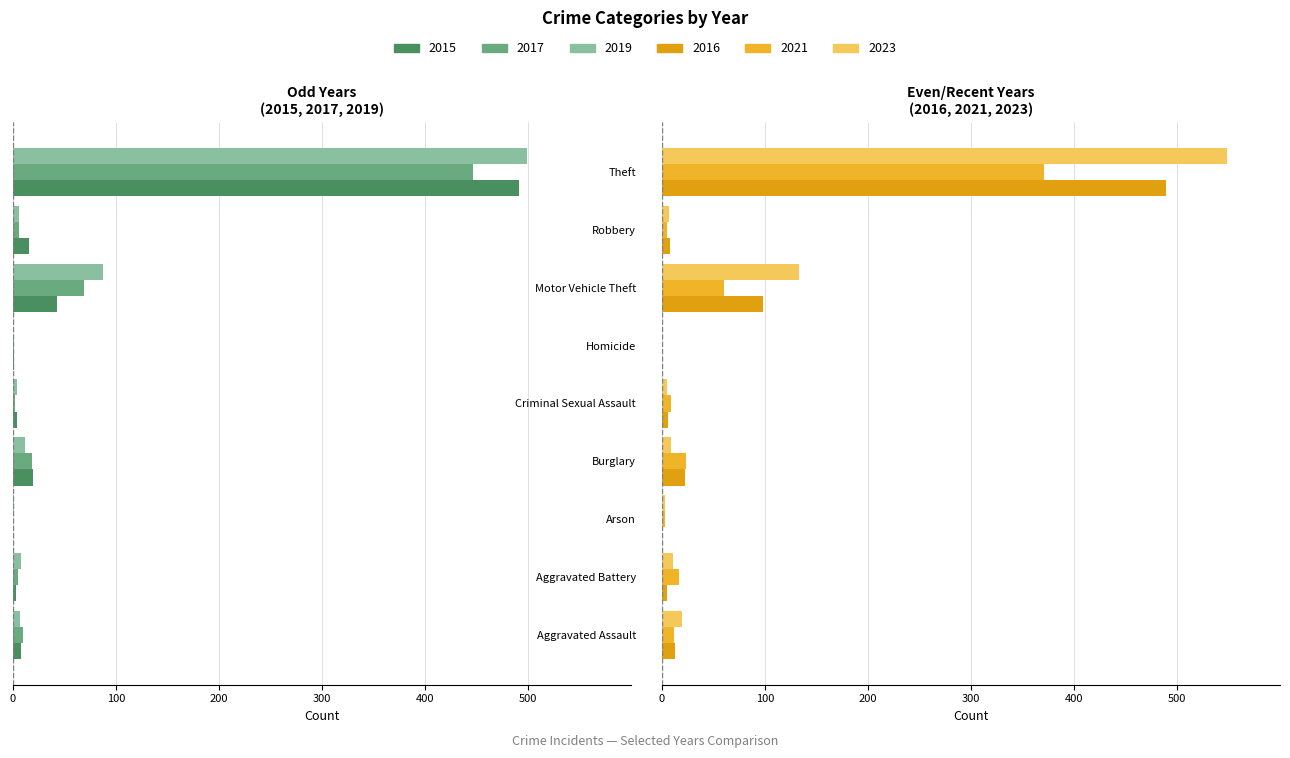

Which series has the widest spread of values?

2023